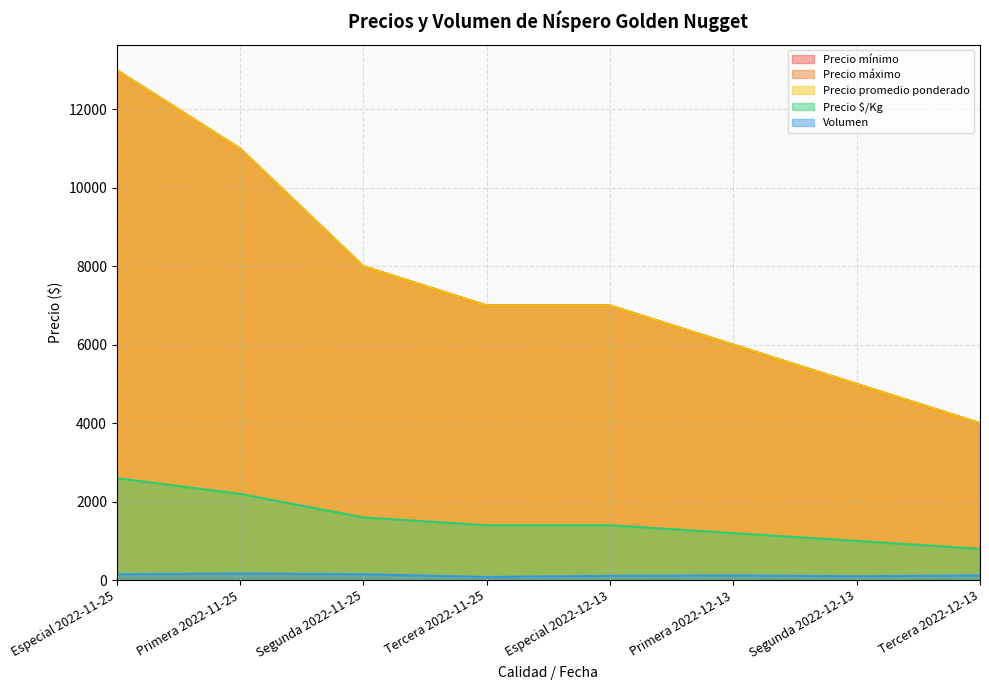

What is the minimum value for Volumen?

80